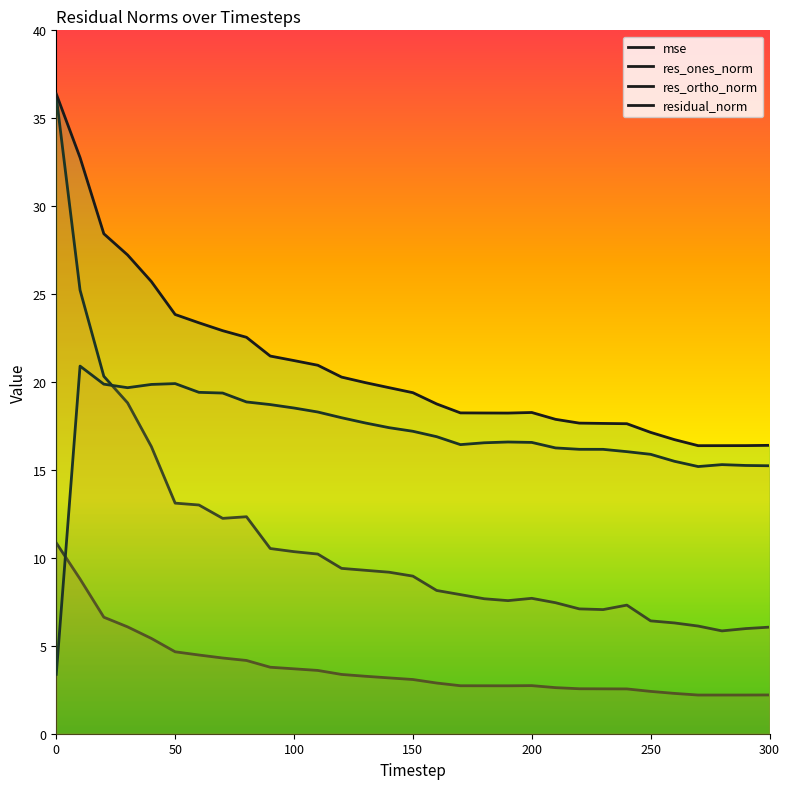

Reading left to right, transcribe all the data shown in this chart.

mse: 0=10.8	10=8.8	20=6.6	30=6.1	40=5.4	50=4.7	60=4.5	70=4.3	80=4.2	90=3.8	100=3.7	110=3.6	120=3.4	130=3.3	140=3.2	150=3.1	160=2.9	170=2.7	180=2.7	190=2.7	200=2.7	210=2.6	220=2.6	230=2.6	240=2.5	250=2.4	260=2.3	270=2.2	280=2.2	290=2.2	300=2.2
res_ones_norm: 0=36.2	10=25.2	20=20.3	30=18.8	40=16.3	50=13.1	60=13.0	70=12.2	80=12.3	90=10.5	100=10.4	110=10.2	120=9.4	130=9.3	140=9.2	150=9.0	160=8.1	170=7.9	180=7.7	190=7.6	200=7.7	210=7.5	220=7.1	230=7.1	240=7.3	250=6.4	260=6.3	270=6.1	280=5.8	290=6.0	300=6.1
res_ortho_norm: 0=3.4	10=20.9	20=19.9	30=19.7	40=19.9	50=19.9	60=19.4	70=19.4	80=18.9	90=18.7	100=18.5	110=18.3	120=18.0	130=17.7	140=17.4	150=17.2	160=16.9	170=16.4	180=16.5	190=16.6	200=16.6	210=16.3	220=16.2	230=16.2	240=16.0	250=15.9	260=15.5	270=15.2	280=15.3	290=15.3	300=15.2
residual_norm: 0=36.4	10=32.8	20=28.4	30=27.2	40=25.7	50=23.8	60=23.4	70=22.9	80=22.5	90=21.5	100=21.2	110=21.0	120=20.3	130=20.0	140=19.7	150=19.4	160=18.8	170=18.2	180=18.2	190=18.2	200=18.3	210=17.9	220=17.7	230=17.6	240=17.6	250=17.1	260=16.7	270=16.4	280=16.4	290=16.4	300=16.4